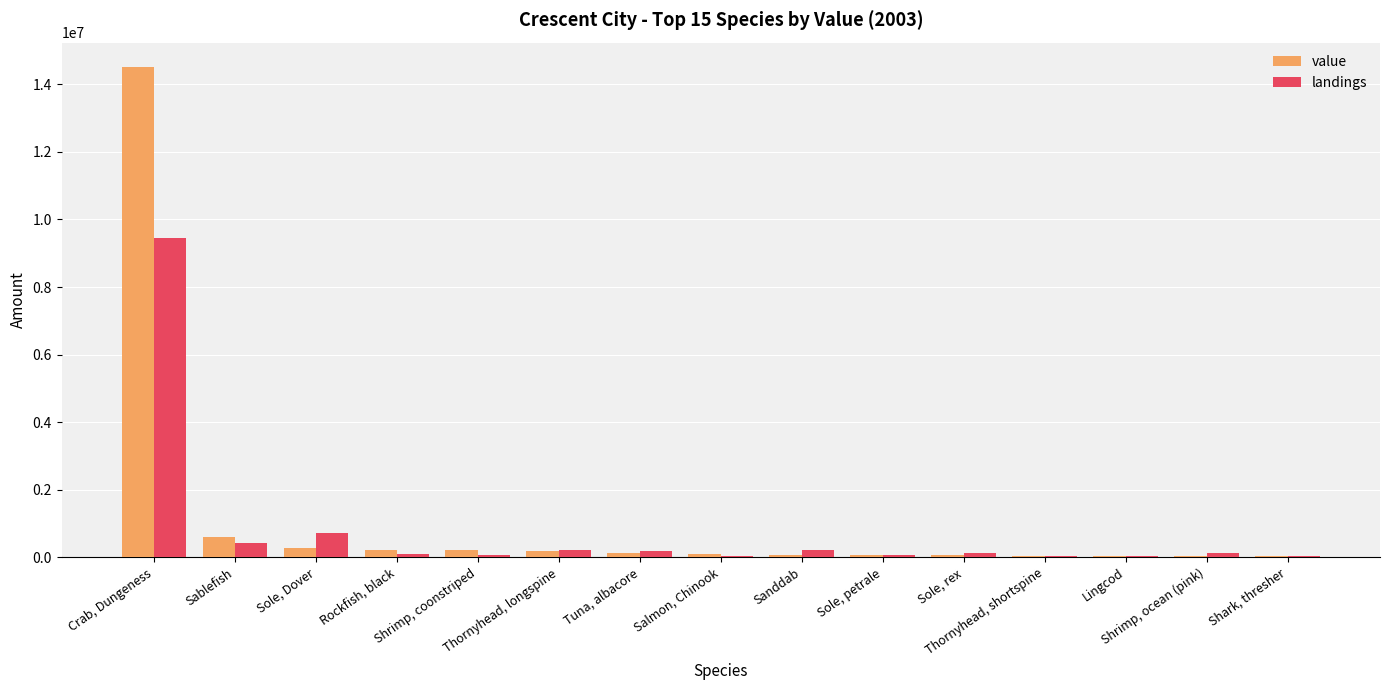

Which series has the largest total across all categories?

value